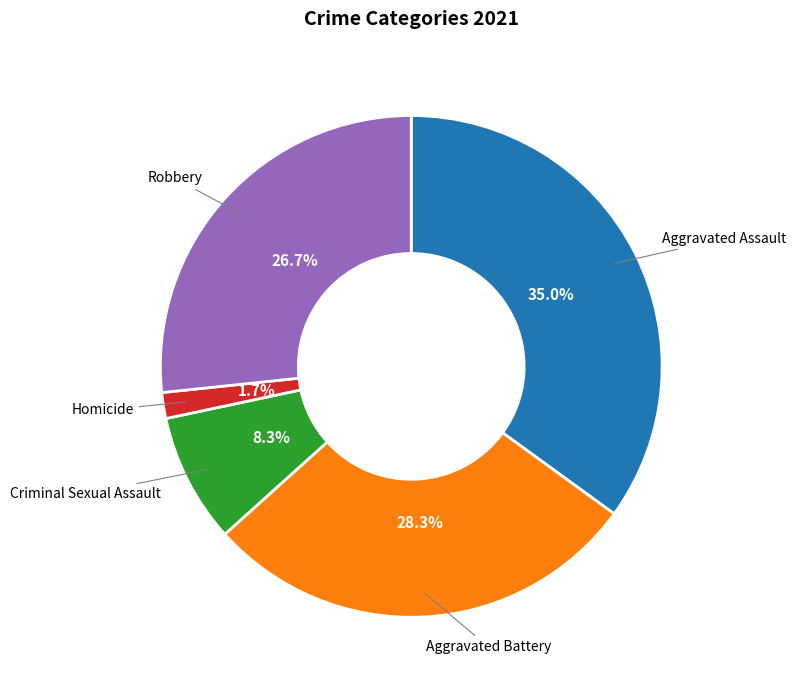

Which category has the smallest portion of the pie?

Homicide